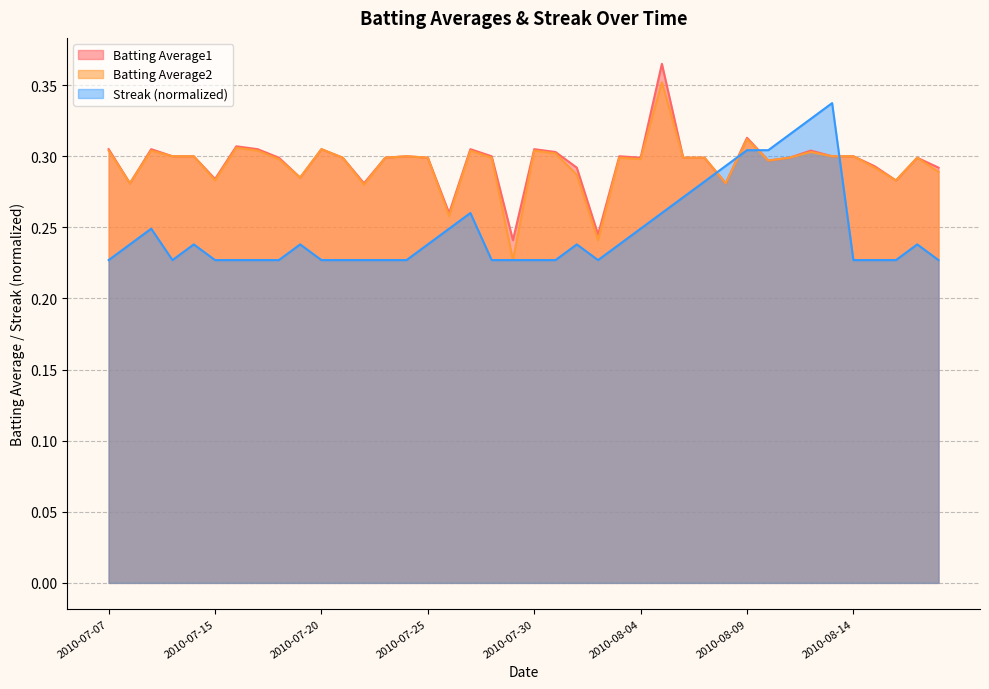

Which has a higher value, 2010-07-07 or 2010-08-10?

2010-07-07